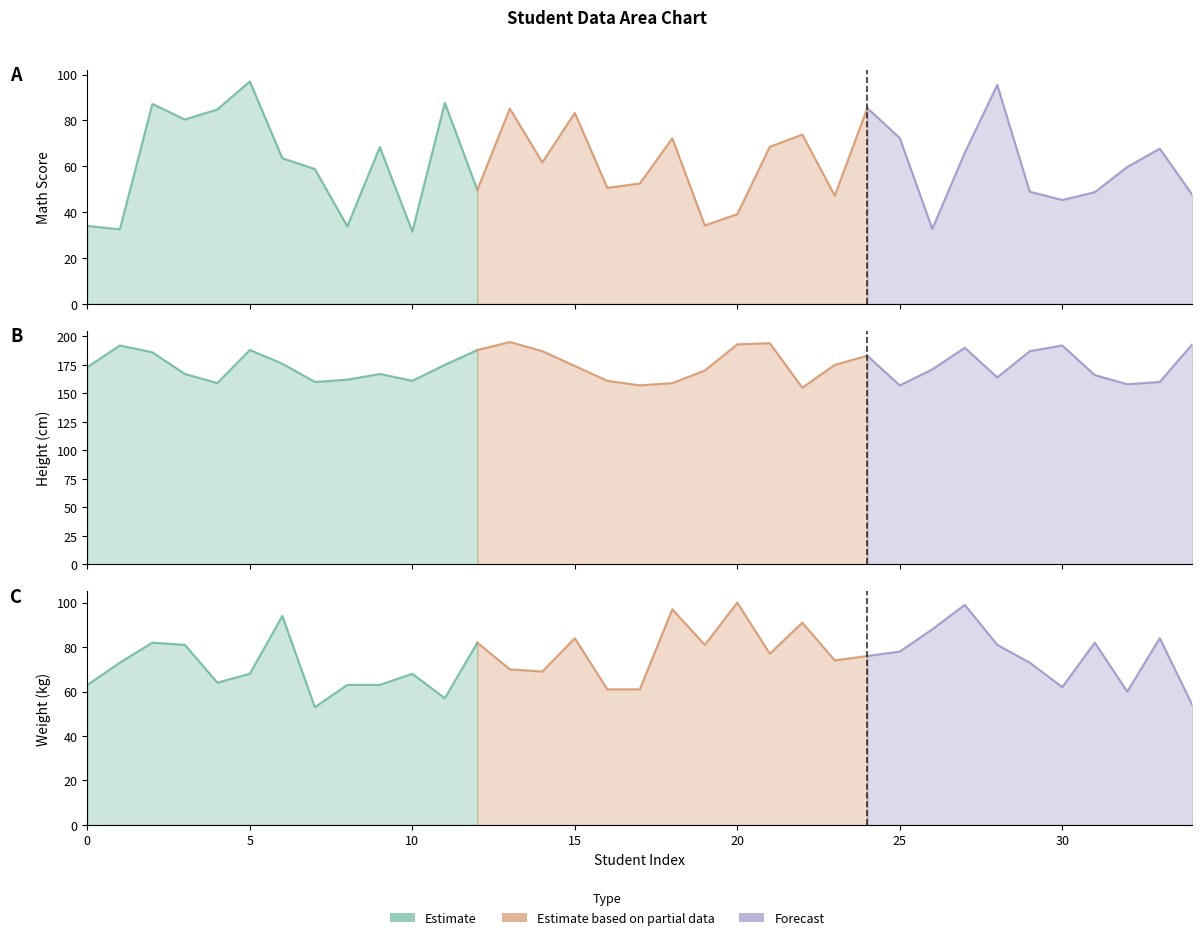

What is the average value of the Height series?

174.1